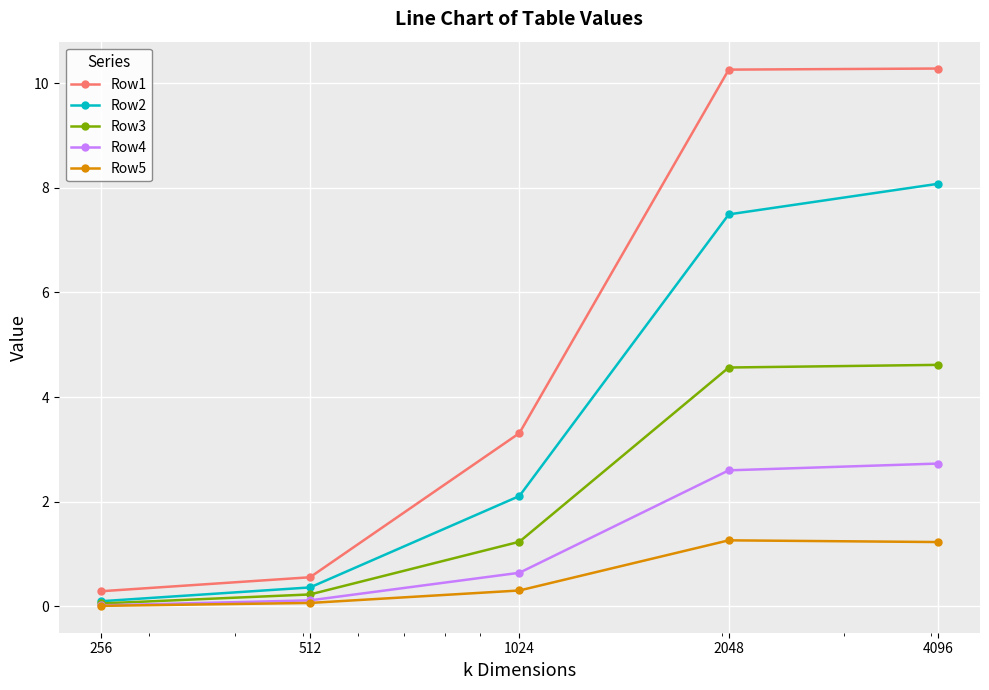

True or false: Row1 and Row4 cross at least once.

False